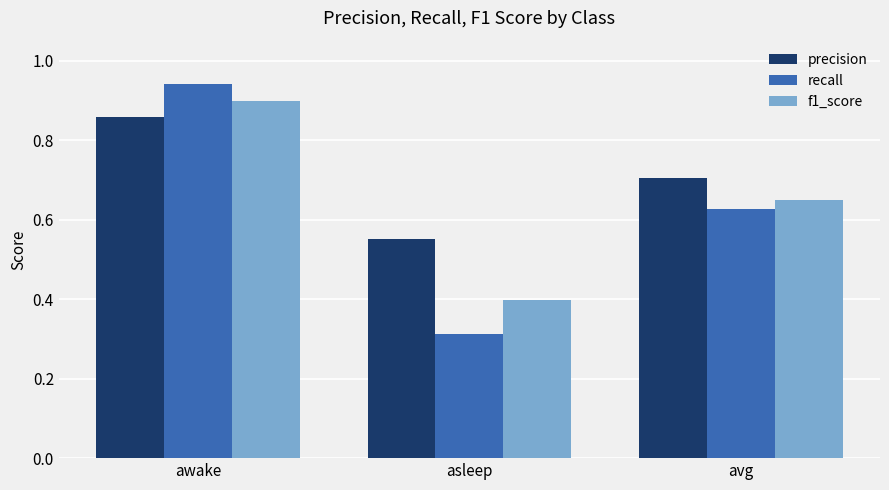

At asleep, list the series in order from largest to smallest.

precision, f1_score, recall